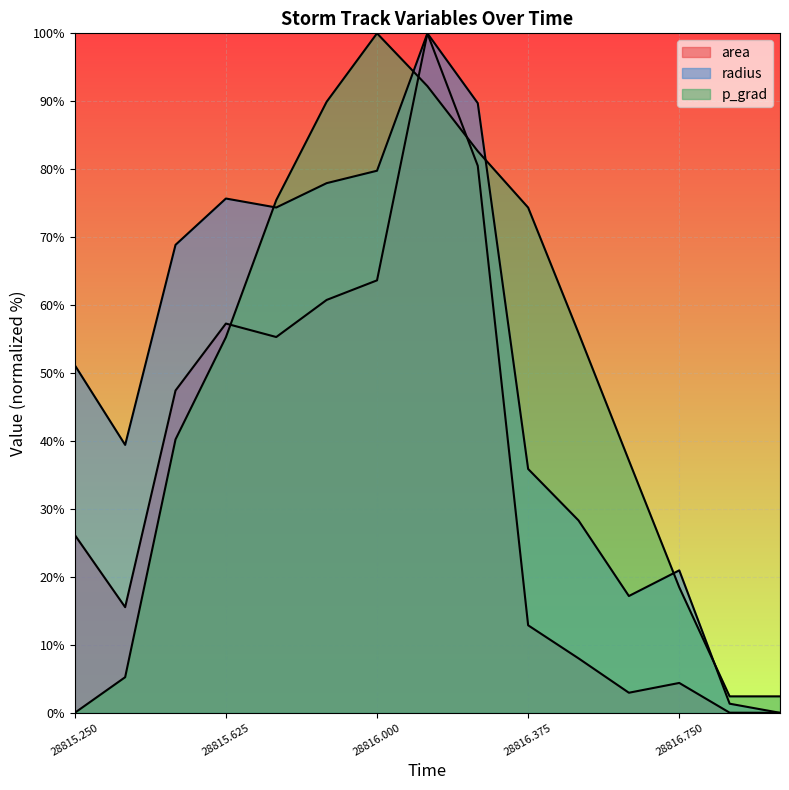

Is it true that area equals 60.8 at 28815.875?

True